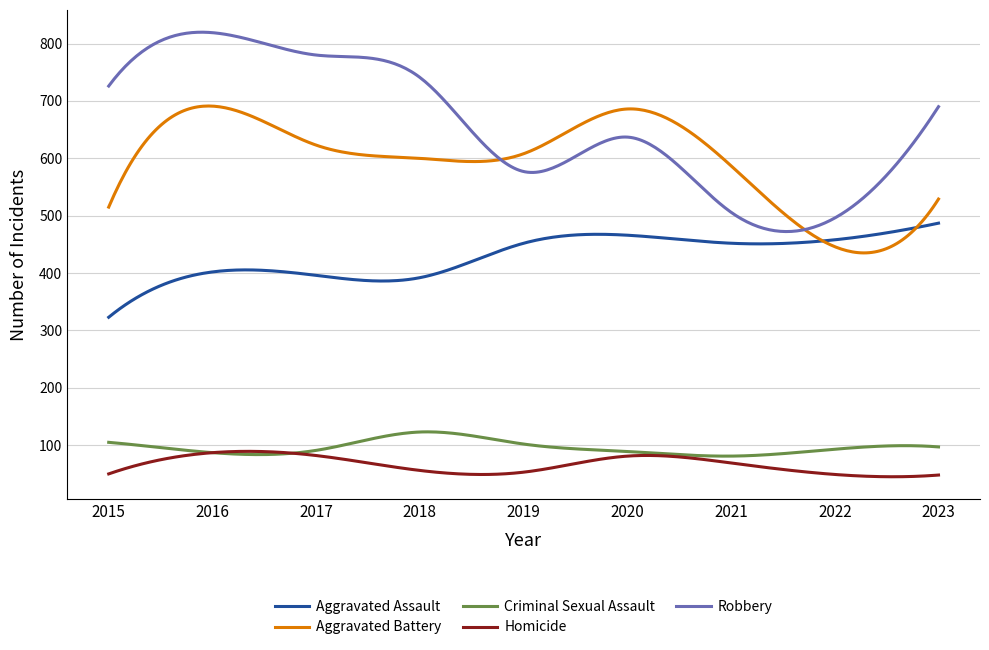

What is the maximum value shown in the chart?

819.8